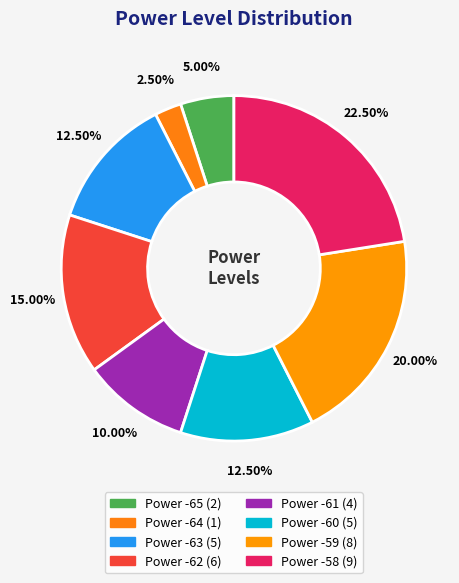

Is it true that Power -60 is 12% of the pie?

True